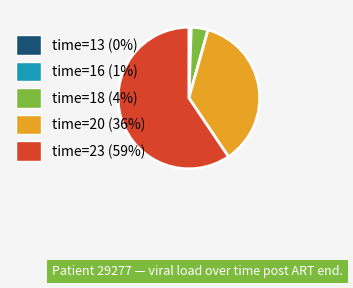

Is time=16 (1%) the majority of the pie?

No